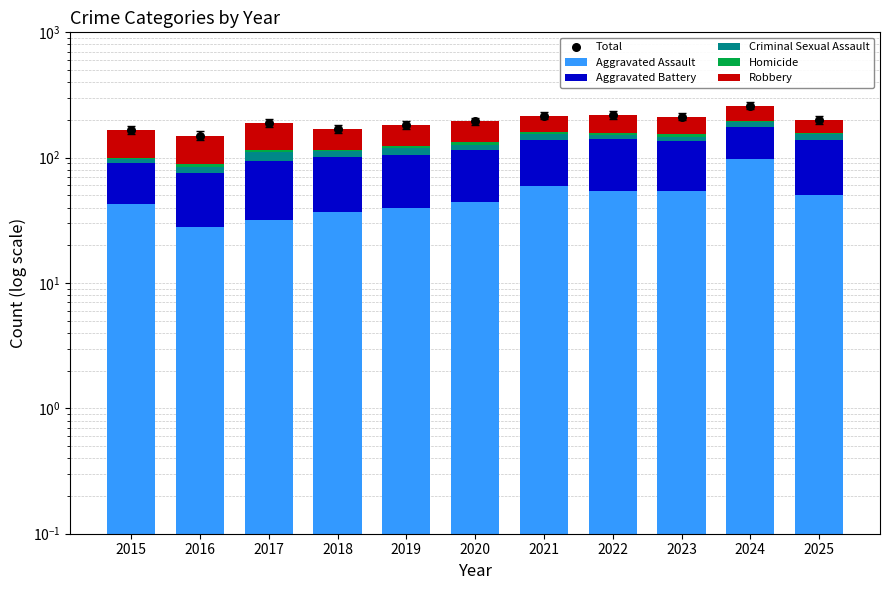

Is the value of Total at 2018 greater than the value of Criminal Sexual Assault at 2021?

Yes